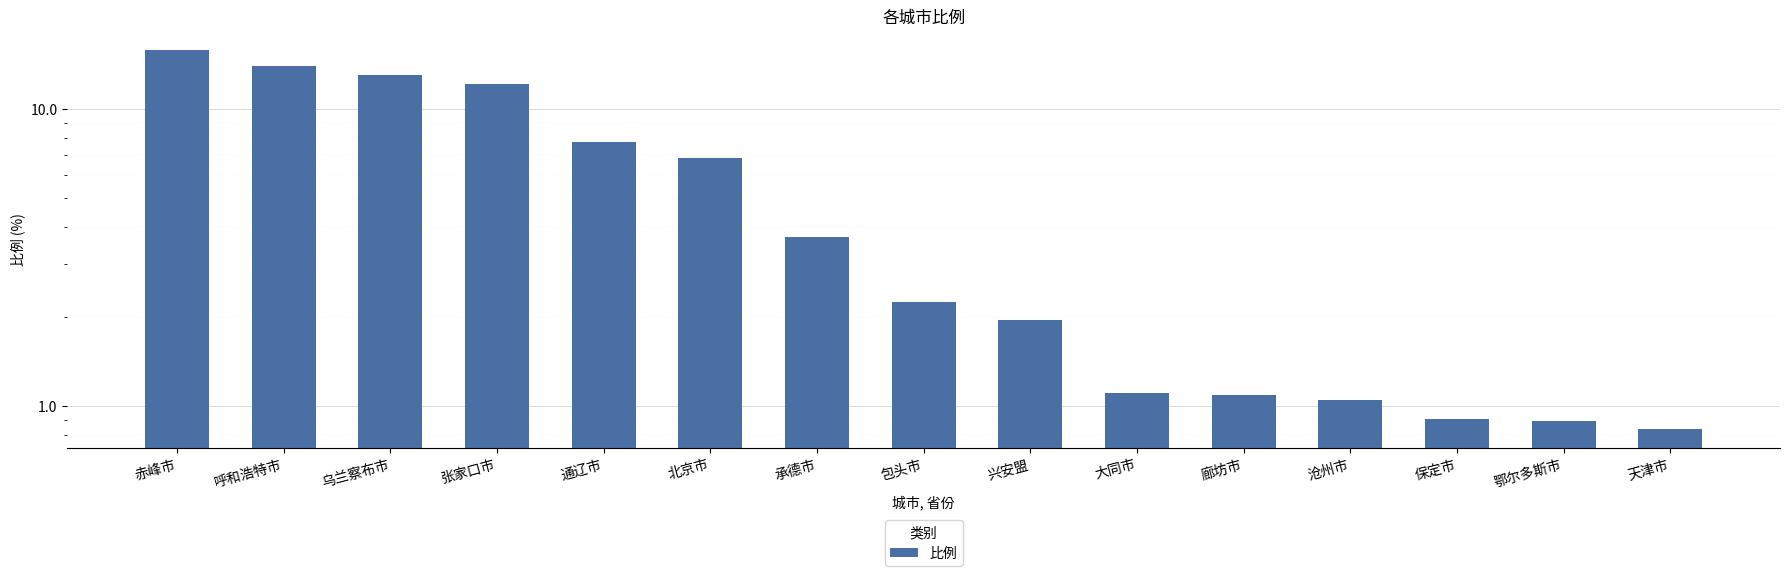

What value does the data have at 廊坊市?

1.1